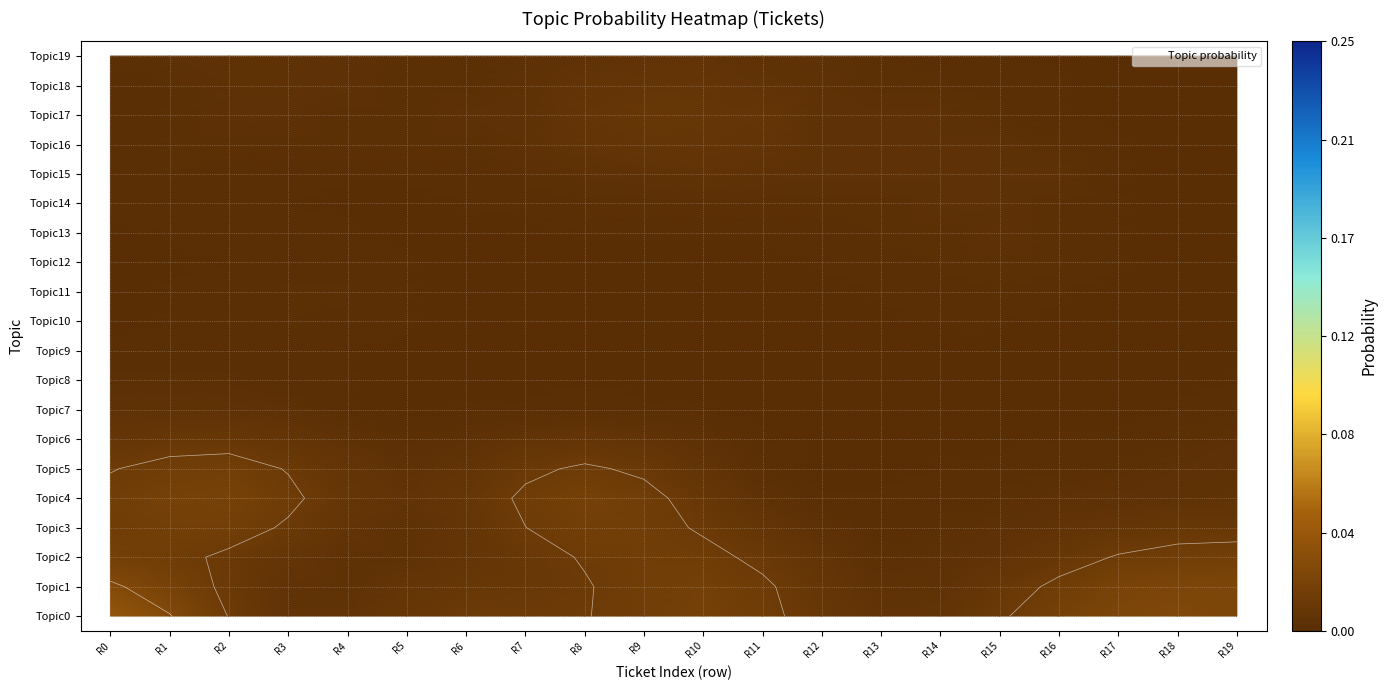

How many categories are shown in the chart?

20